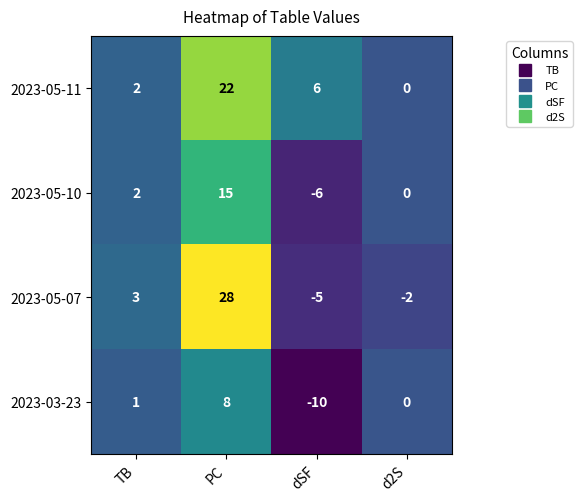

At which label is 2023-05-11 closest to 11?

dSF